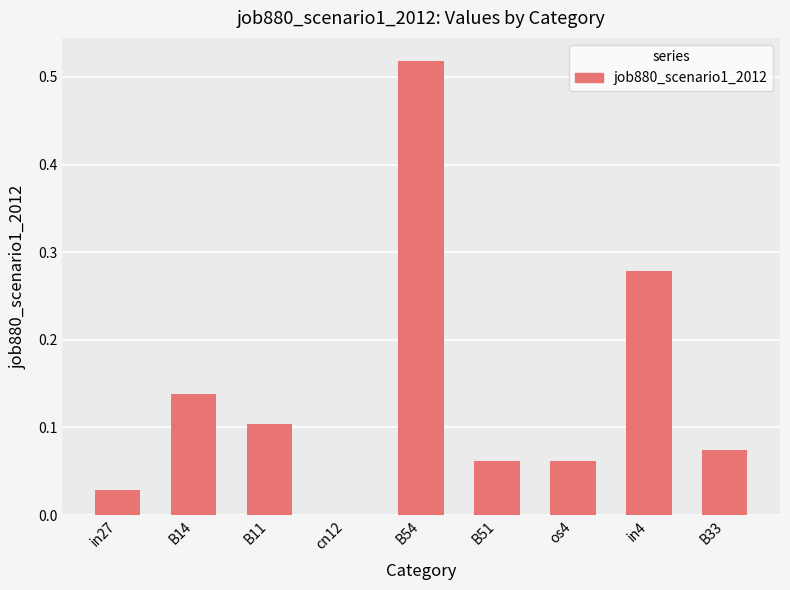

What is the change in value from B14 to in4?

+0.1